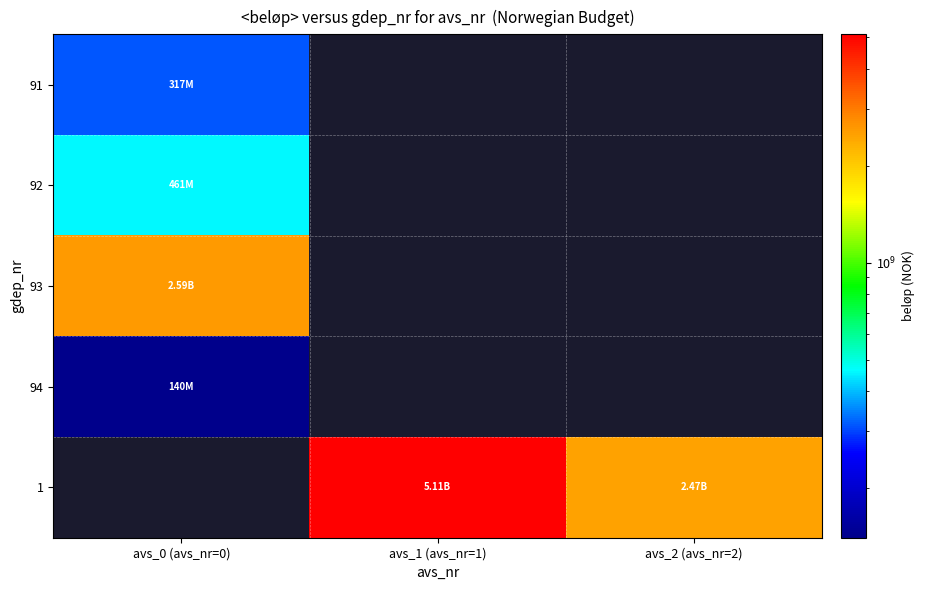

How many series are shown in this chart?

5